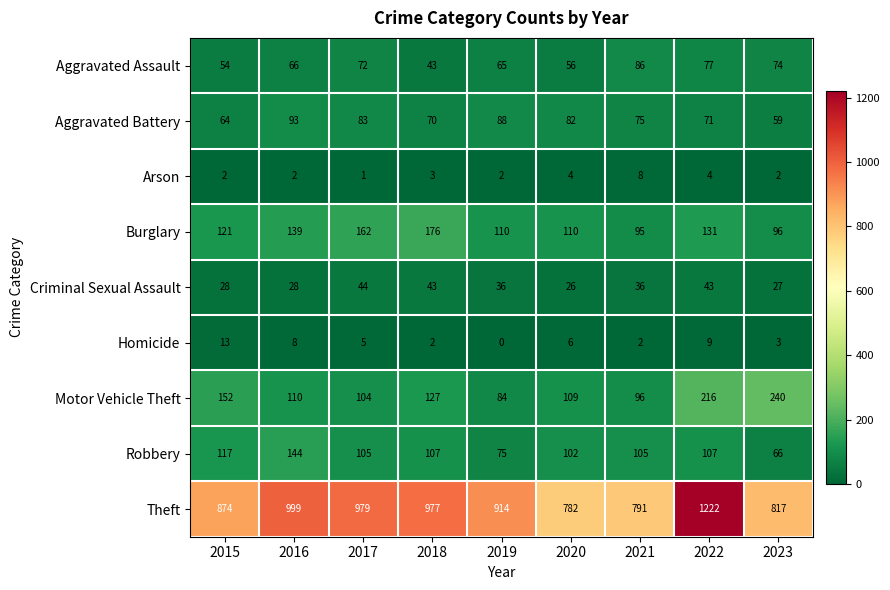

The Theft series shows 1483 at 2019. True or false?

False